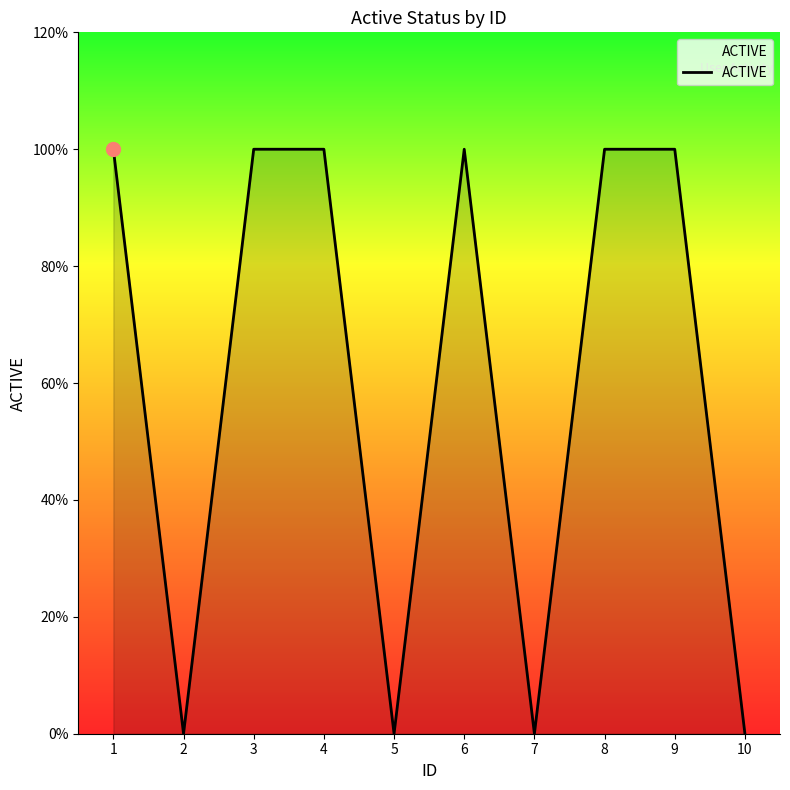

At which category does the data reach its first local valley?

2